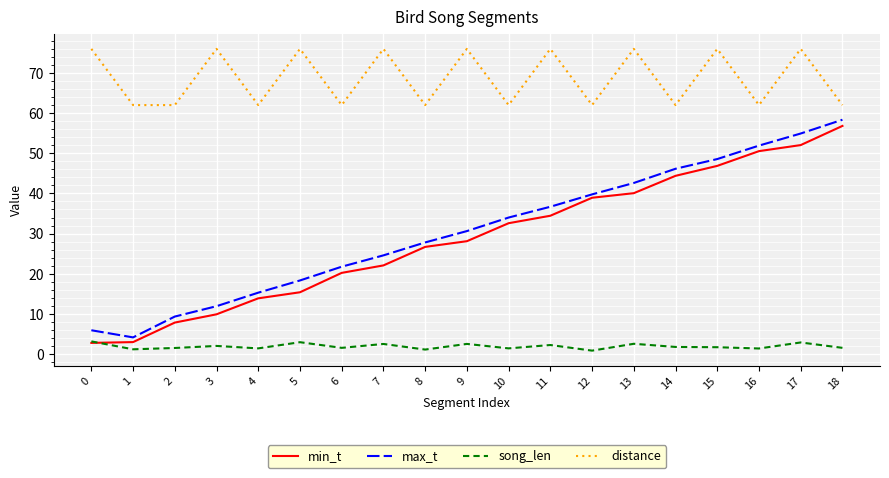

What are all the series names shown in the legend?

min_t, max_t, song_len, distance